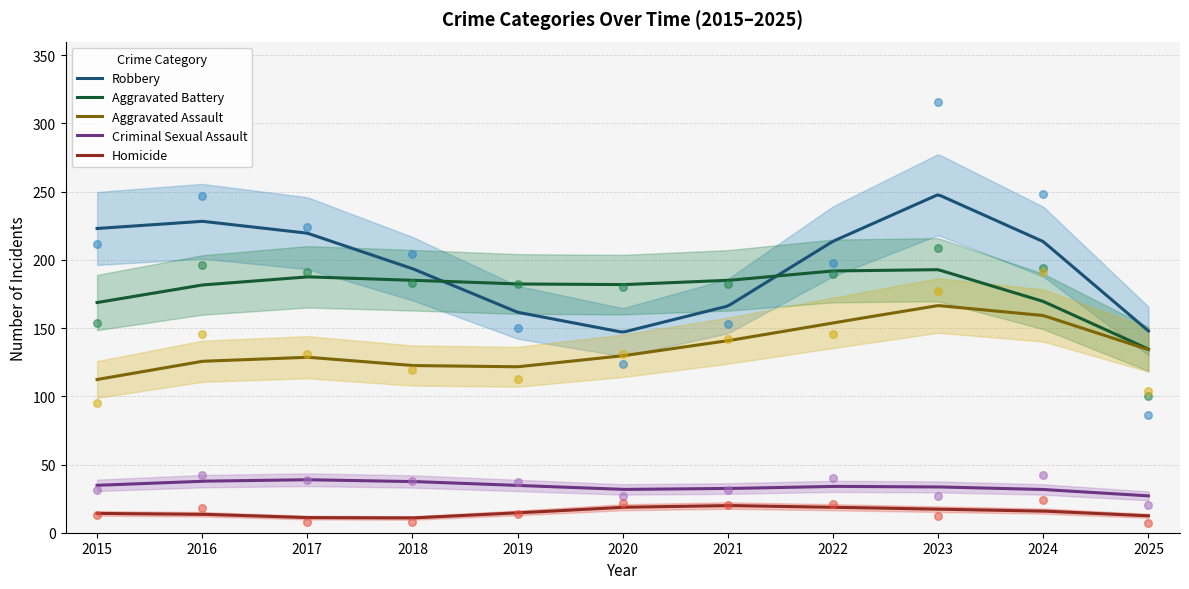

Which series contains the highest Y value?

Robbery